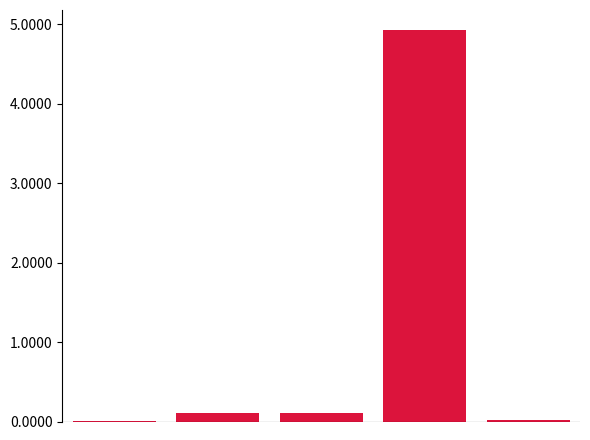

What is the sum of all values?

5.2